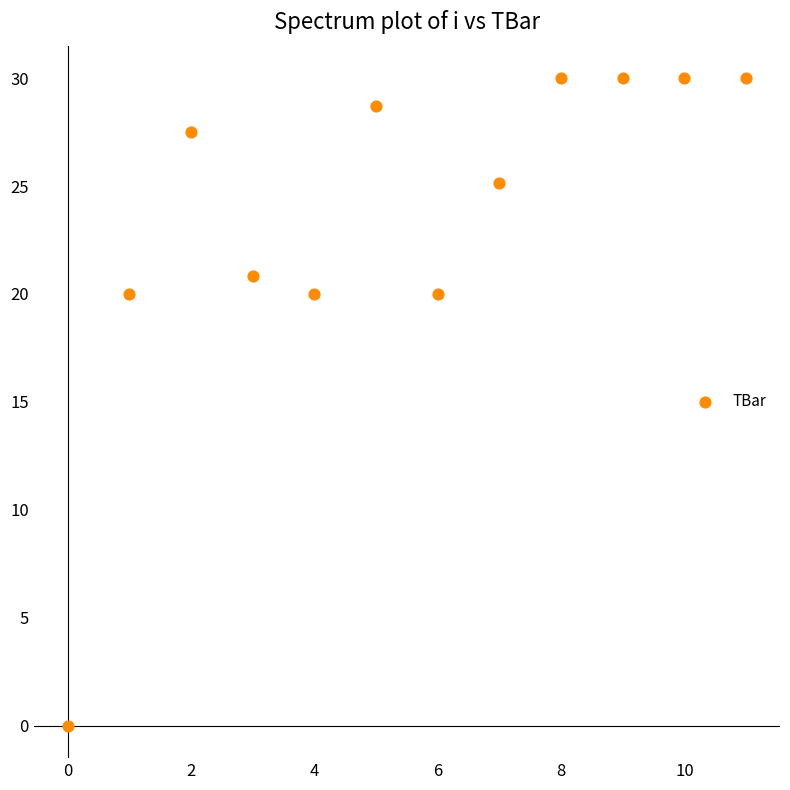

What is the range of Y values (max minus min)?

30.0